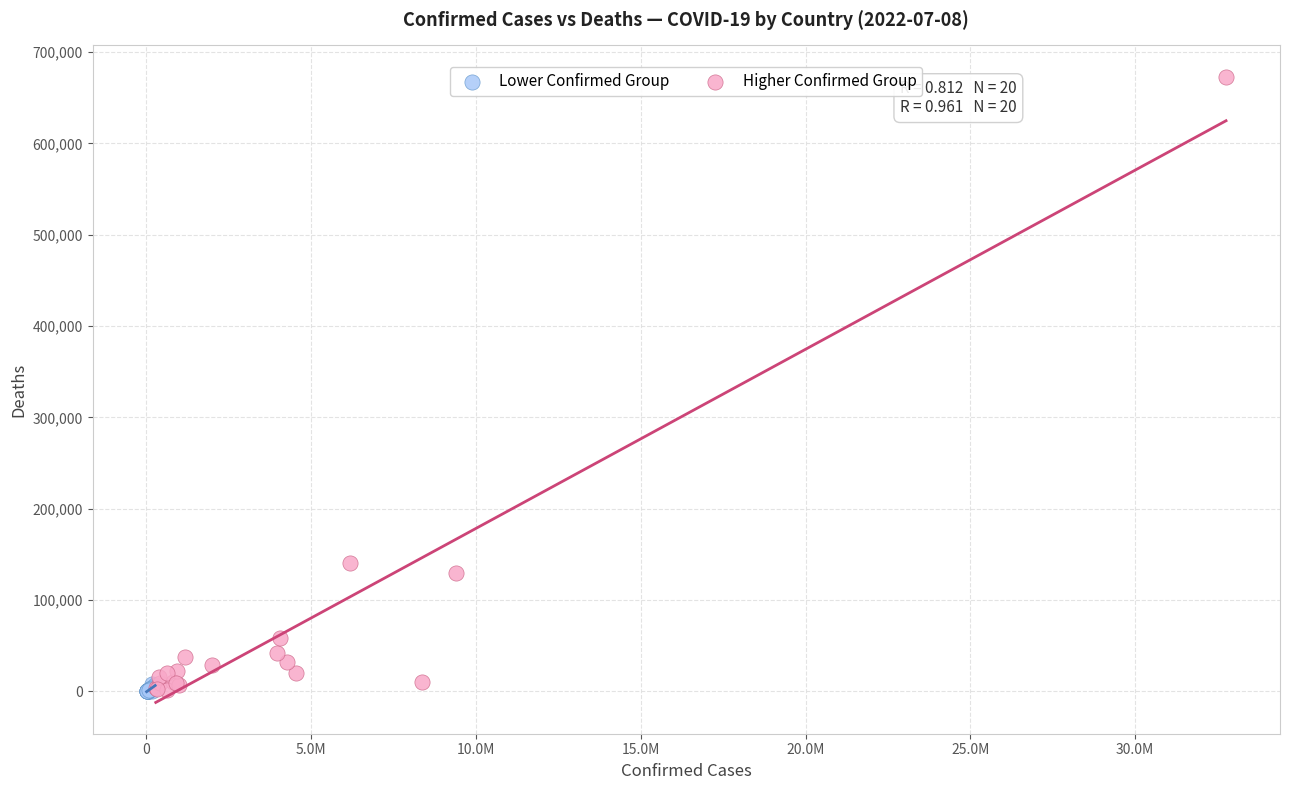

Which series has the largest Y range (max minus min)?

Higher Confirmed Group